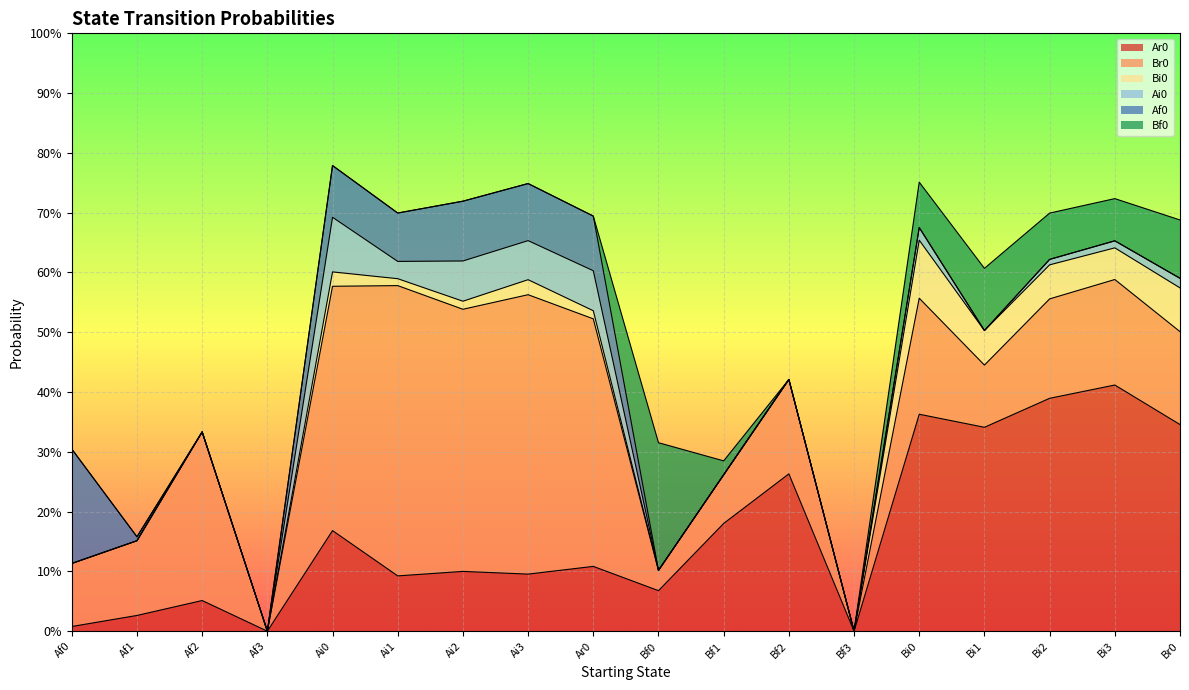

How many series are shown in this chart?

6